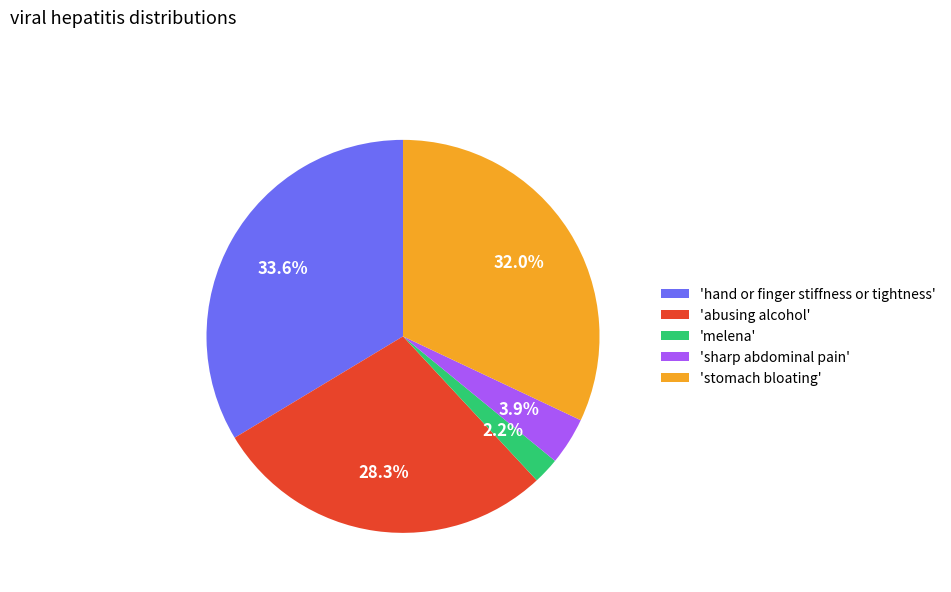

Is 'melena' the majority of the pie?

No